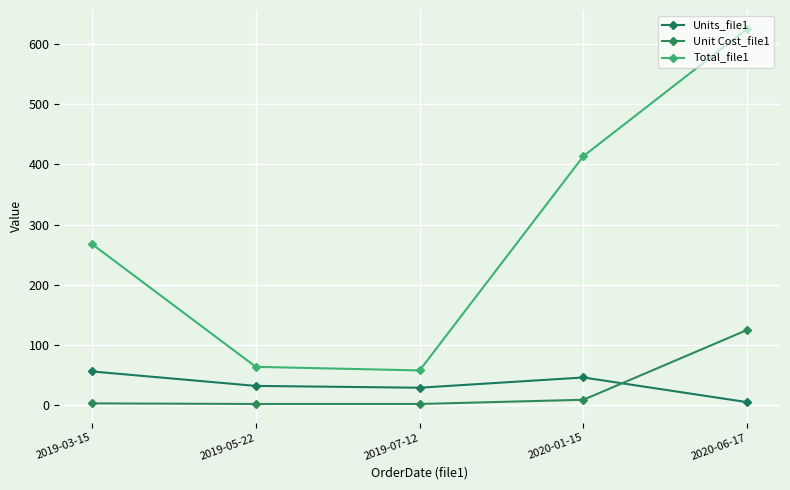

Where does the Unit Cost_file1 series first go above 2?

2019-03-15